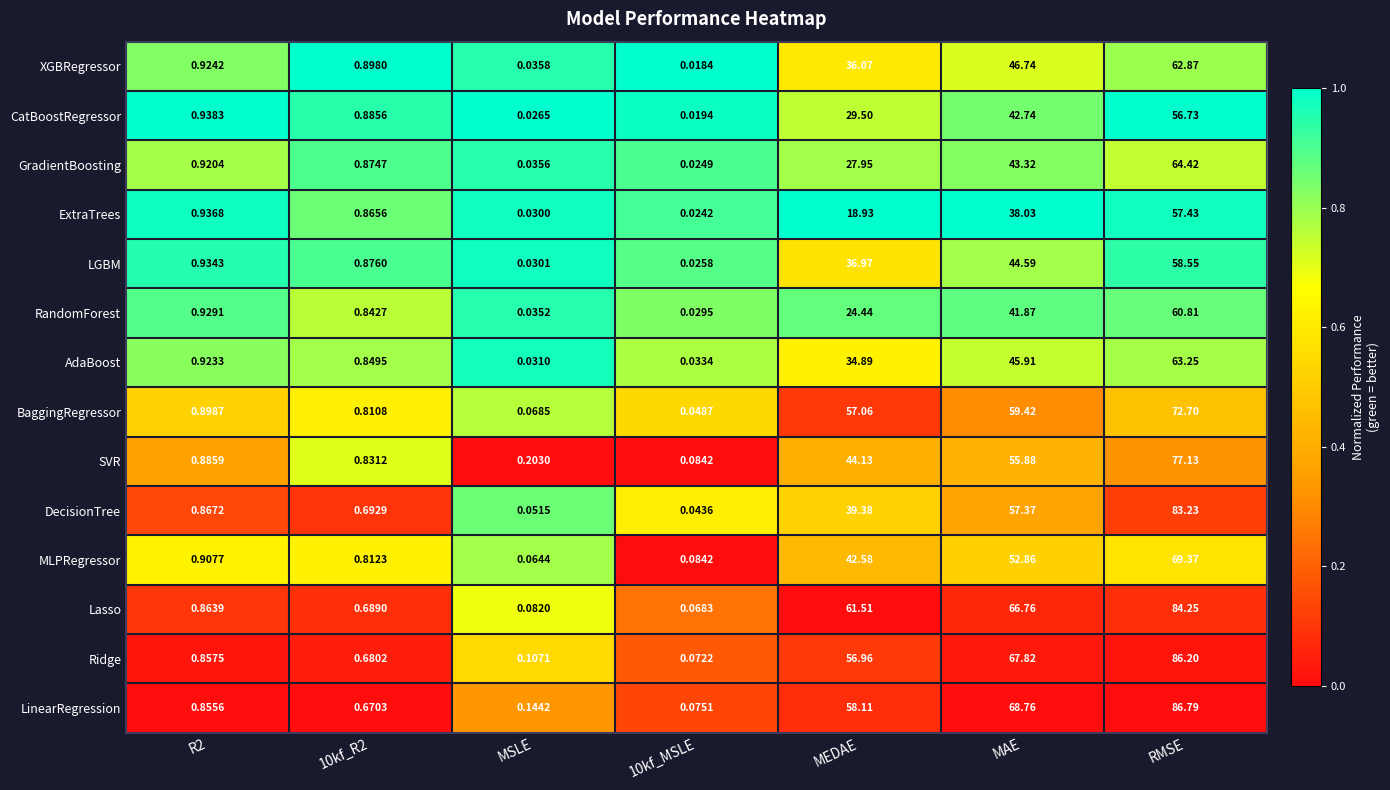

At which category is the sum across all series the highest?

RMSE